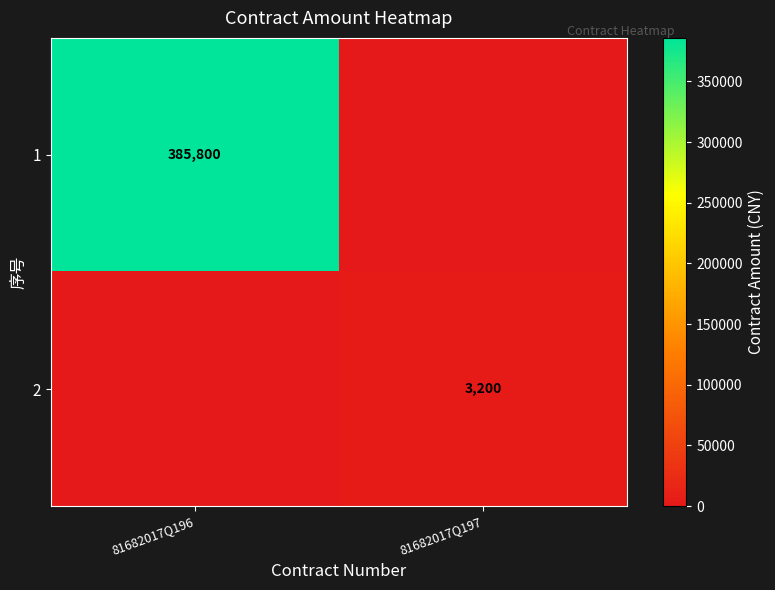

The value of 1 at 81682017Q196 is 385800. True or false?

True